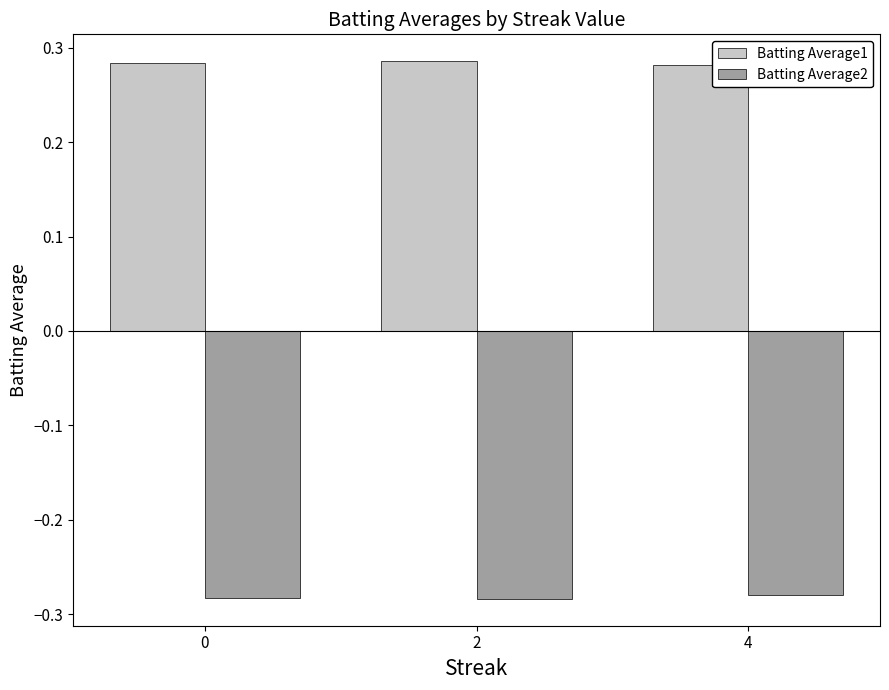

What is the spread (max minus min) of values at 0?

0.6